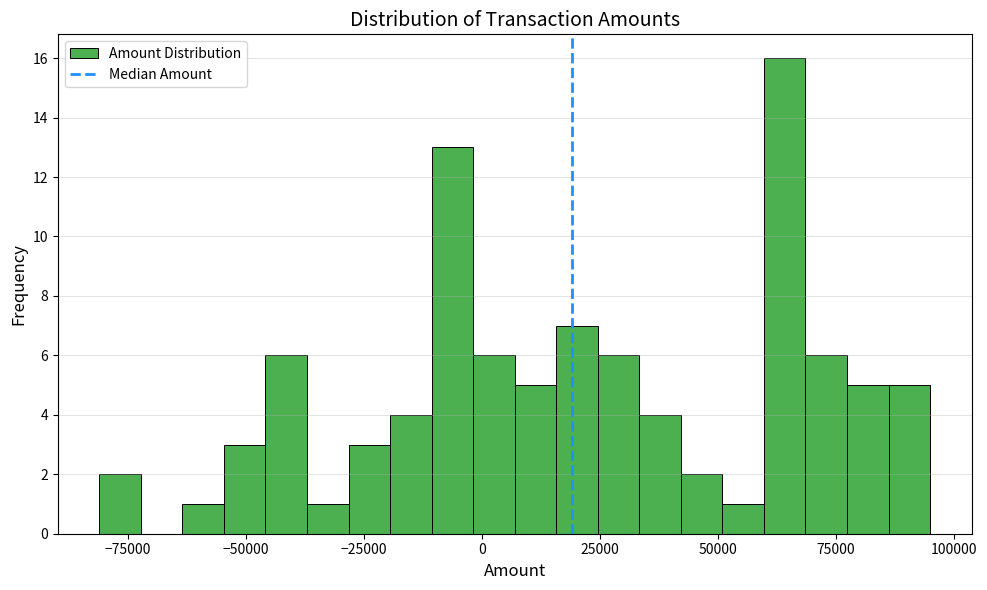

Around what value on the x-axis is the tallest bar? Give the approximate position of its centre, as read against the axis.

65000